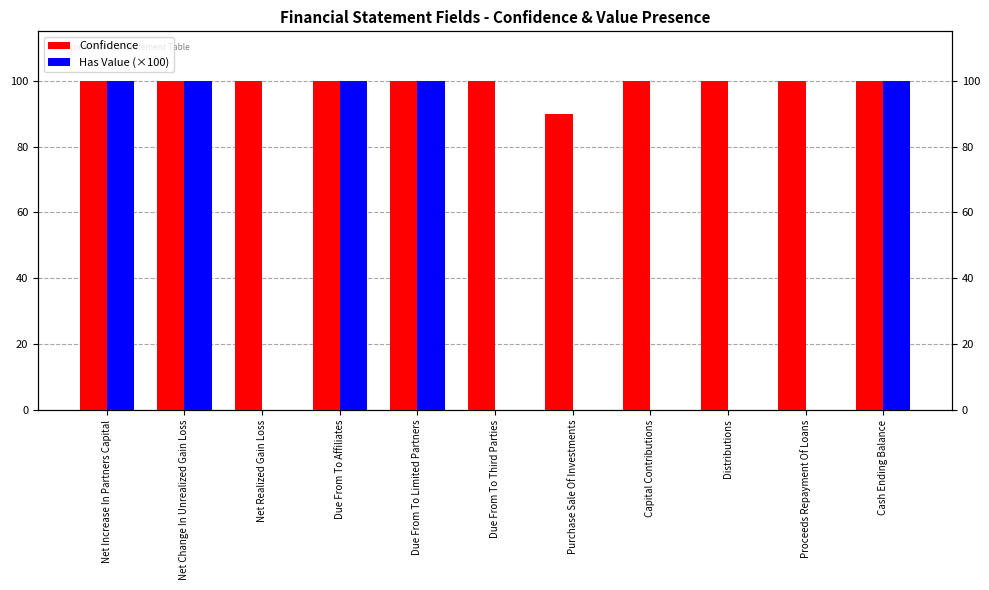

What are all the series names shown in the legend?

Confidence, Has Value (×100)